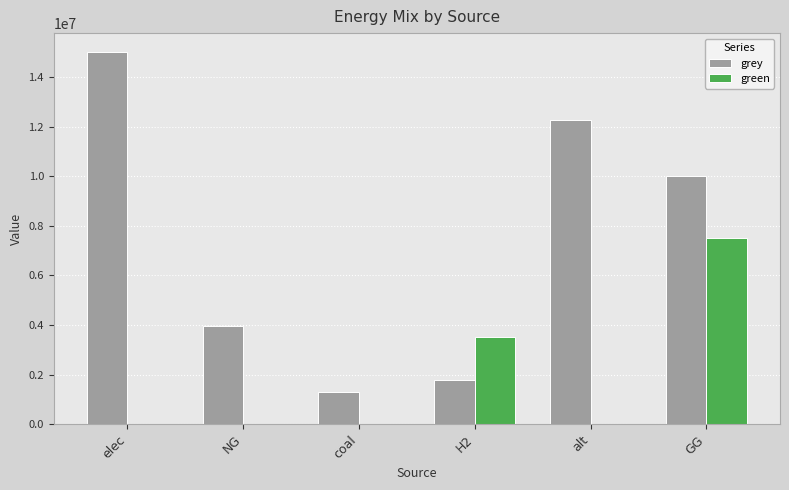

What is the sum of the green values at alt and H2?

3500000.0